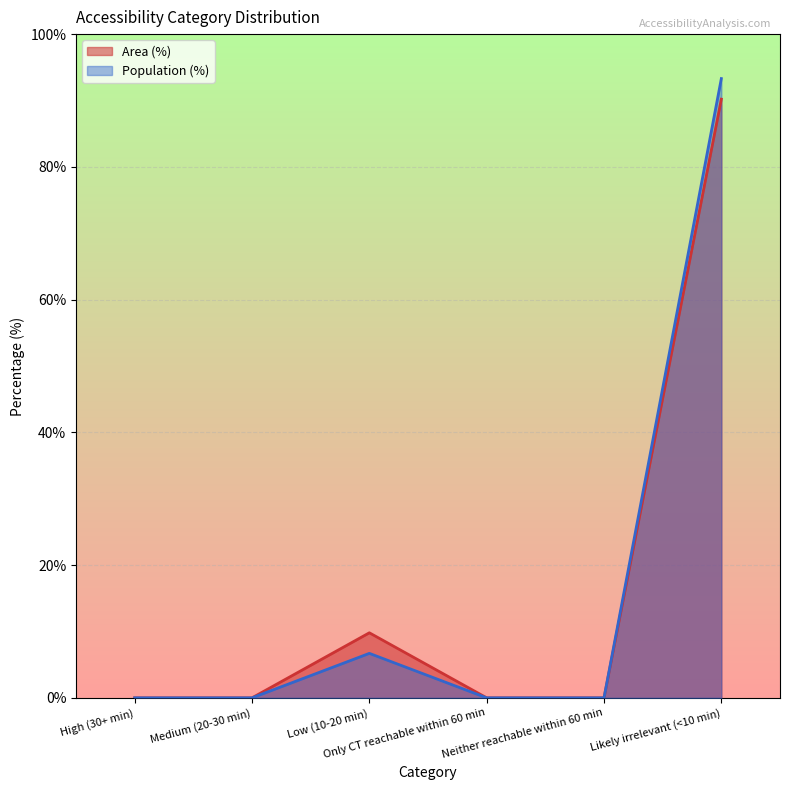

How many series are shown in this chart?

2